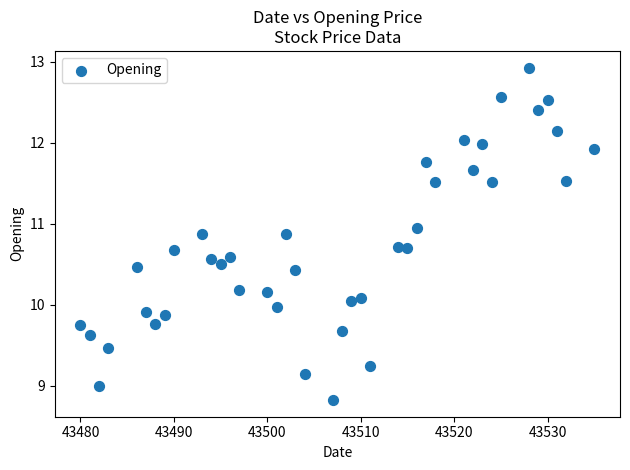

What is the range of Y values (max minus min)?

4.1